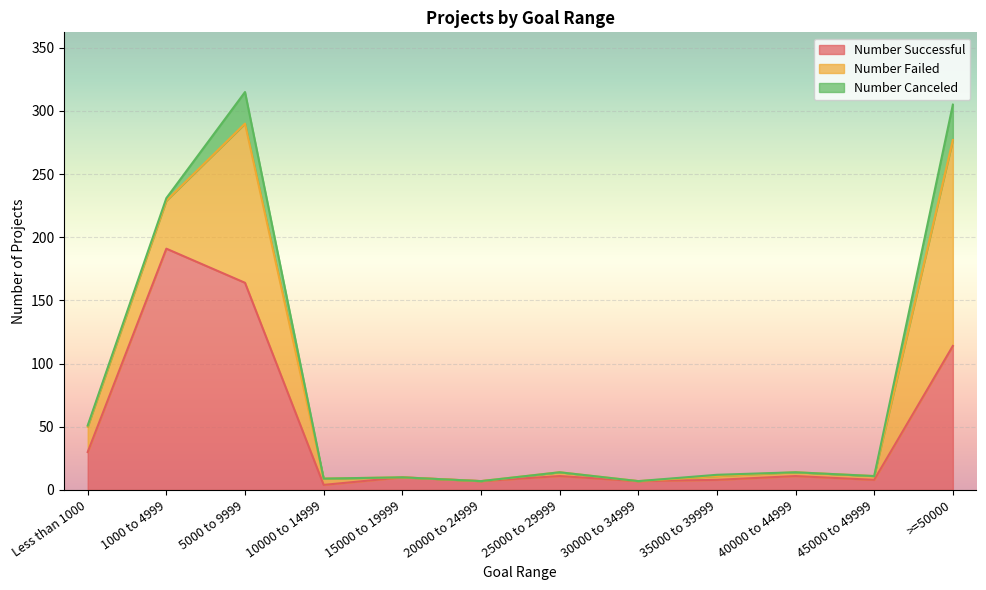

Where is the first local minimum for Number Failed?

30000 to 34999